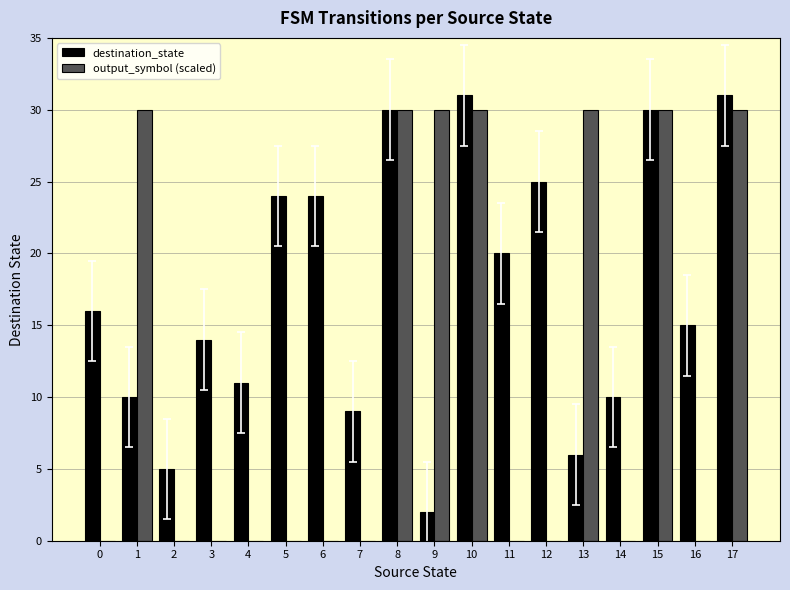

The value of output_symbol (scaled) at 7 is 0. True or false?

True